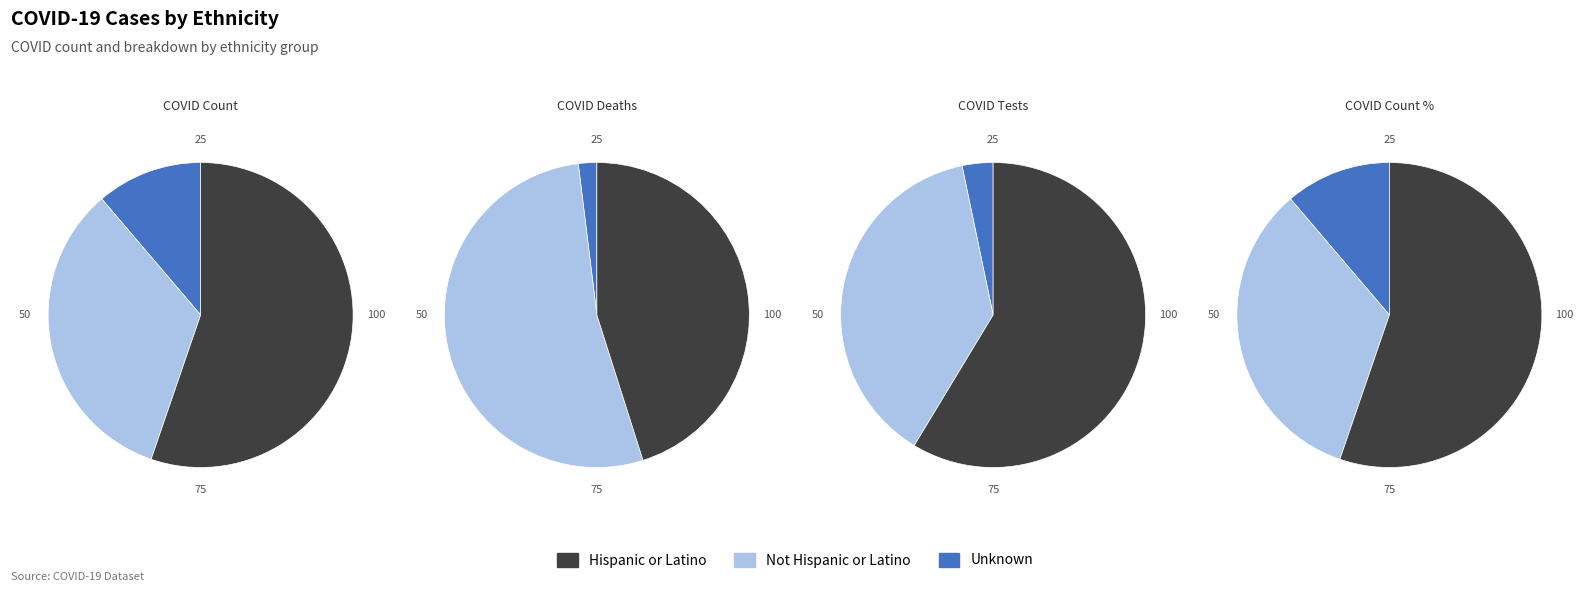

What is the change in value from Not Hispanic or Latino to Unknown?

+11110